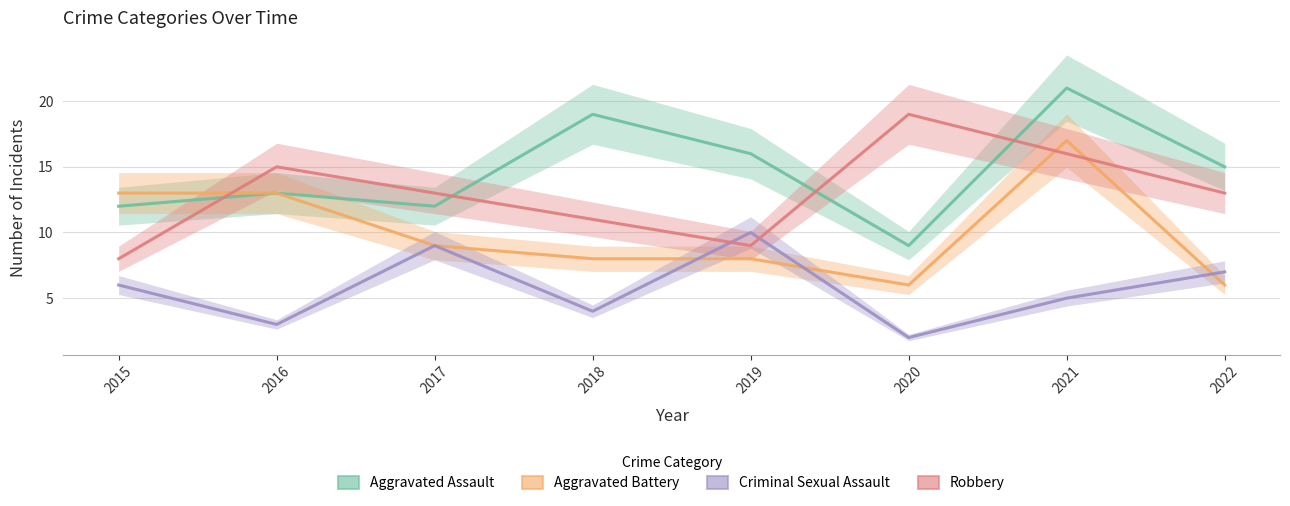

What are all the series names shown in the legend?

Aggravated Assault, Aggravated Battery, Criminal Sexual Assault, Robbery